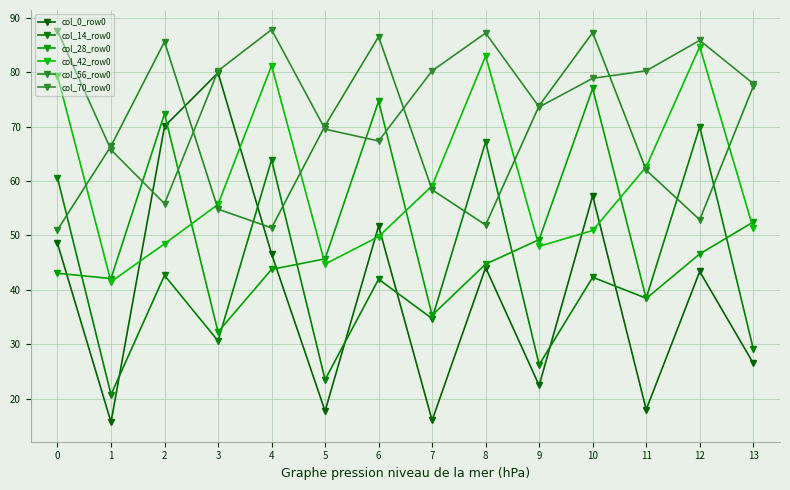

Where is the first local maximum for col_14_row0?

2